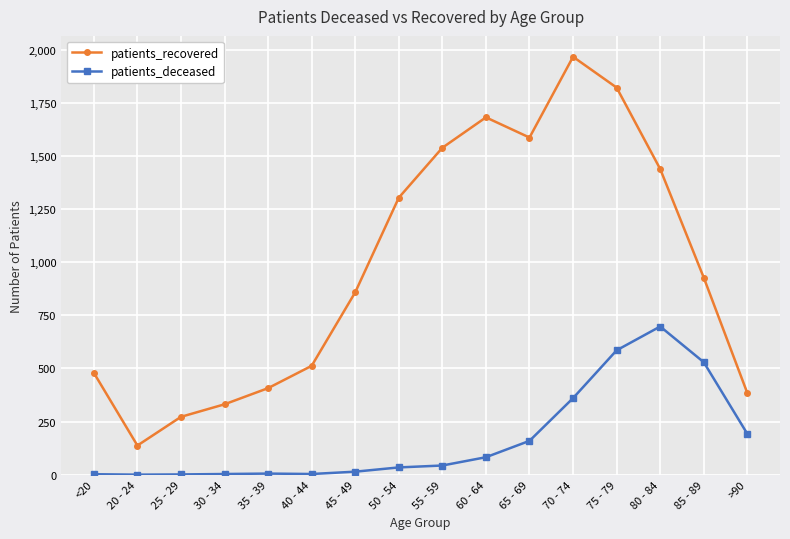

At which label is patients_deceased closest to 348?

70 - 74